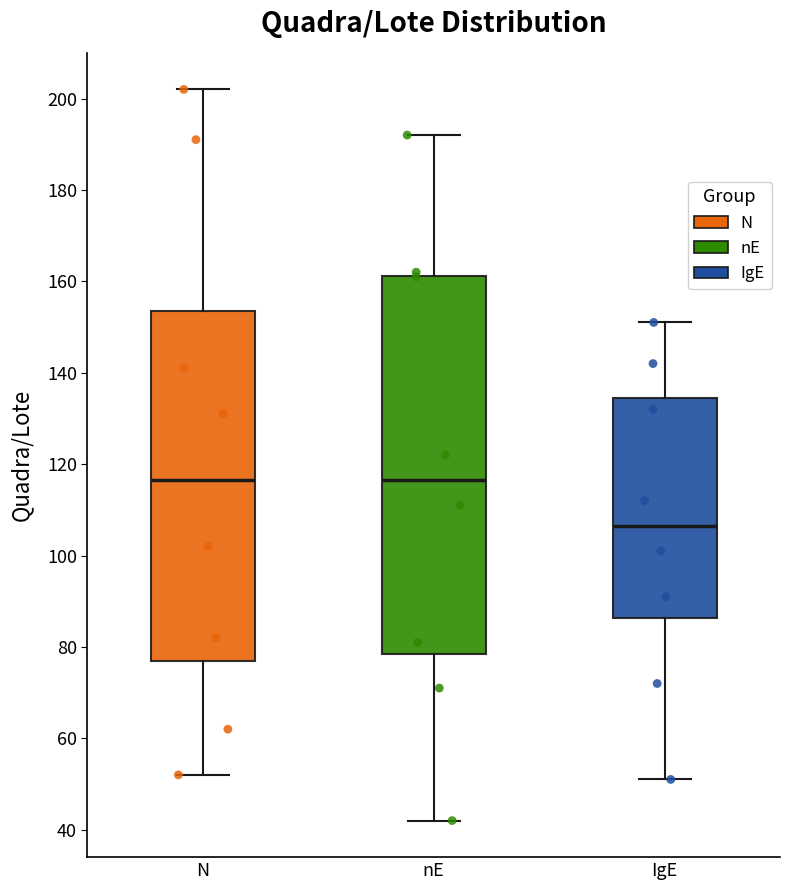

Where is the upper edge of the box for nE on the y-axis? The values are not printed on the chart, so give them approximately, as read against the axis.

162